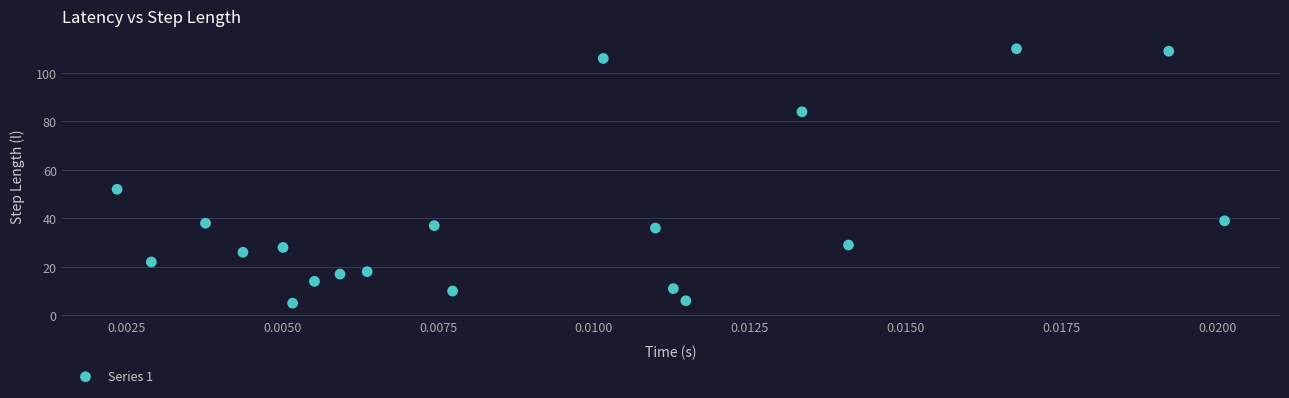

What Y value in the scatter plot is closest to 57?

52